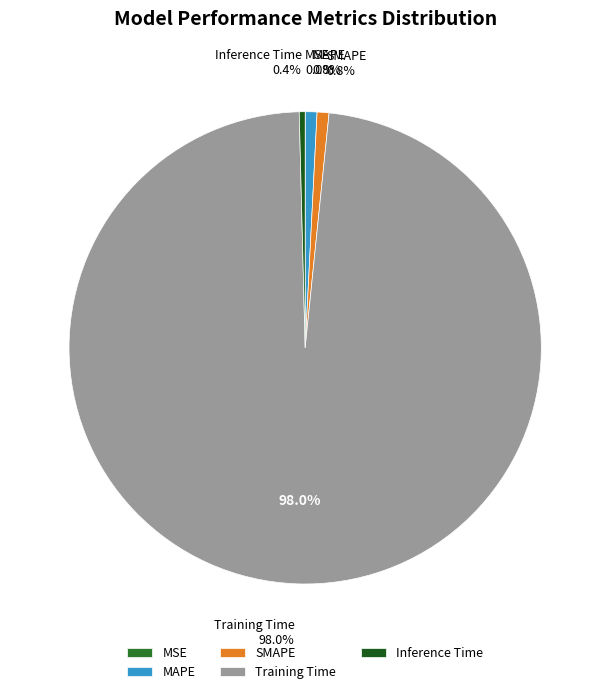

How many slices are in this pie chart?

5